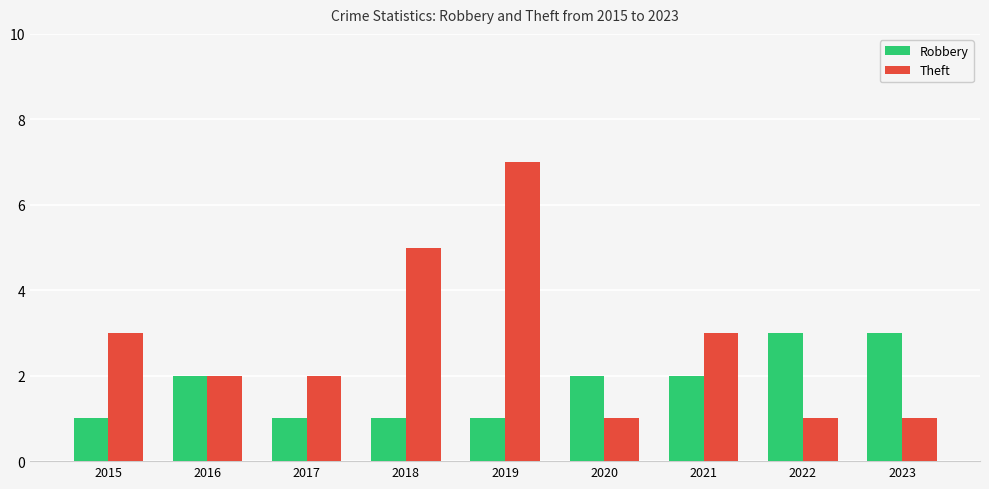

How many data points does each series have?

9